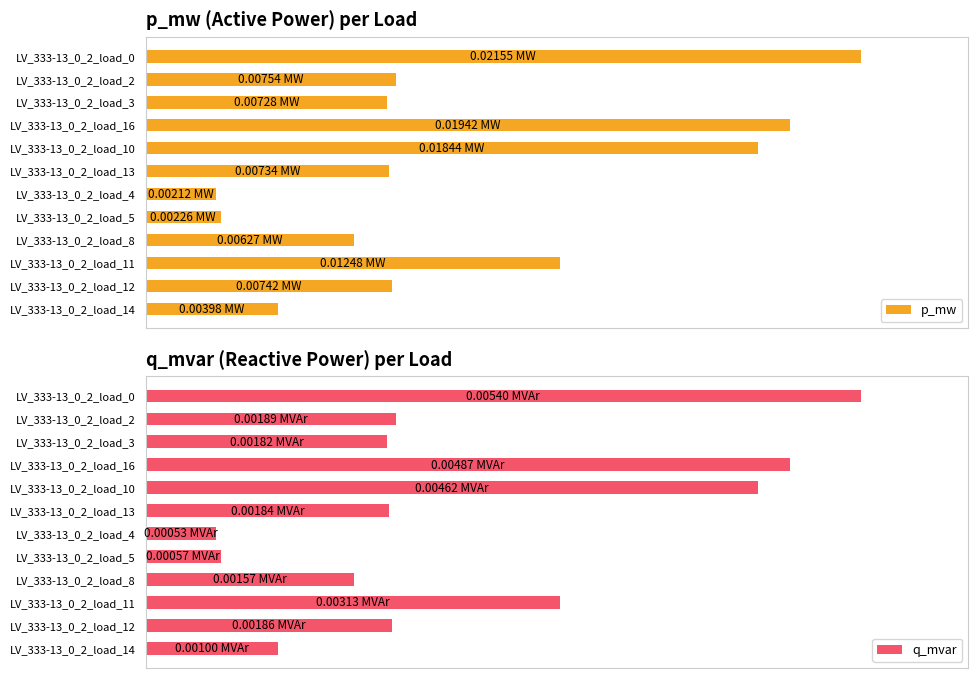

What is the maximum value shown in the chart?

100.0